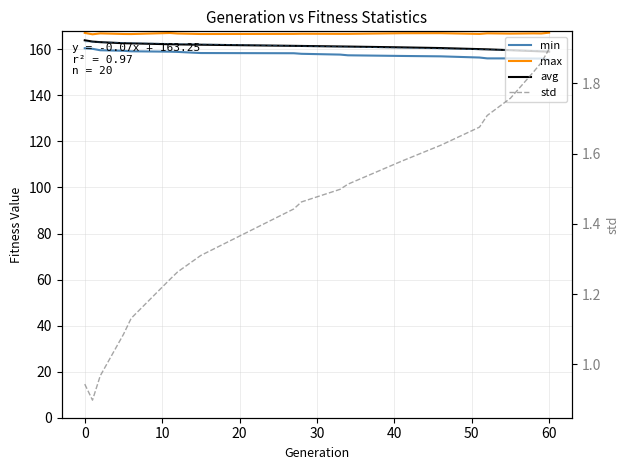

True or false: min and avg cross at least once.

False